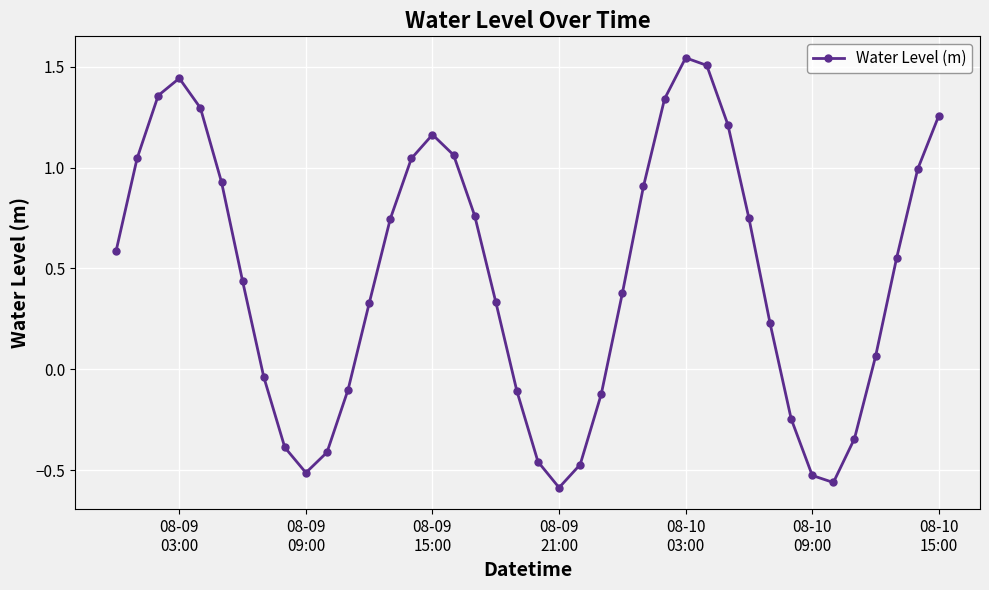

How many points are higher than both their immediate neighbors (excluding endpoints)?

3